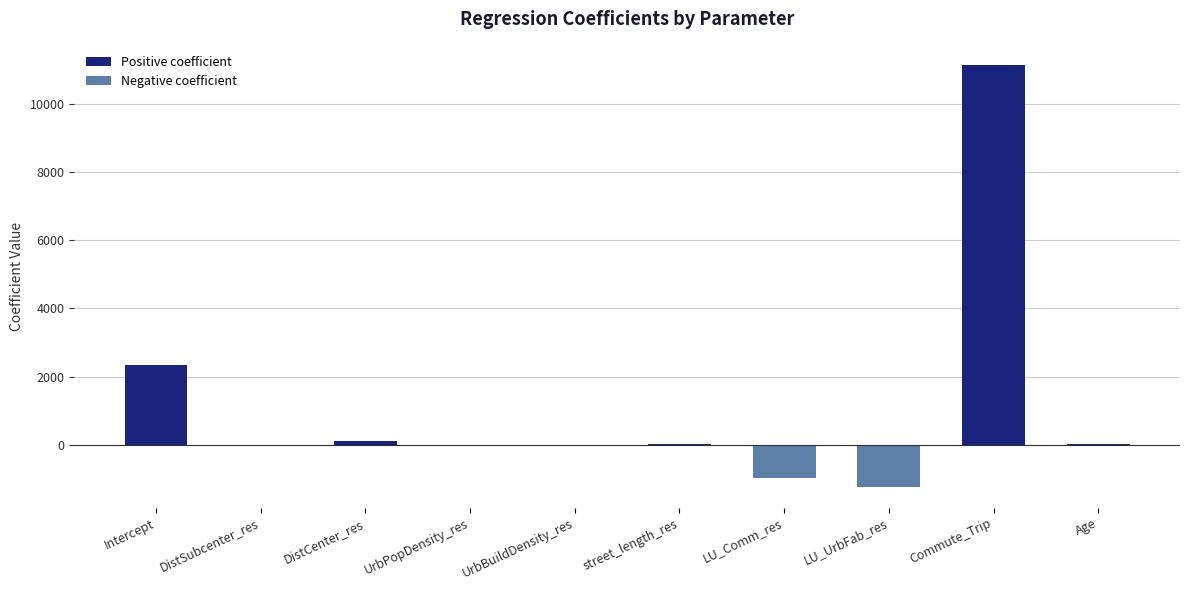

The chart shows a value of 11114.6 at Commute_Trip. True or false?

True